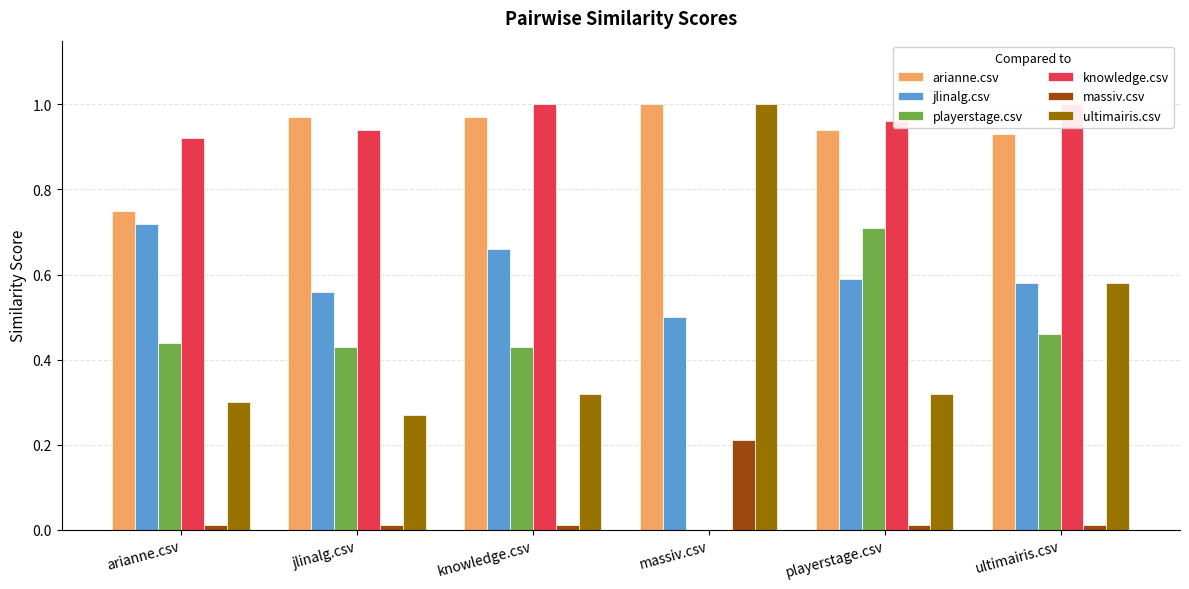

Reading left to right, transcribe all the data shown in this chart.

arianne.csv: 0.8	1.0	1.0	1.0	0.9	0.9
jlinalg.csv: 0.7	0.6	0.7	0.5	0.6	0.6
playerstage.csv: 0.4	0.4	0.4	0.0	0.7	0.5
knowledge.csv: 0.9	0.9	1.0	0.0	1.0	1.0
massiv.csv: 0.0	0.0	0.0	0.2	0.0	0.0
ultimairis.csv: 0.3	0.3	0.3	1.0	0.3	0.6